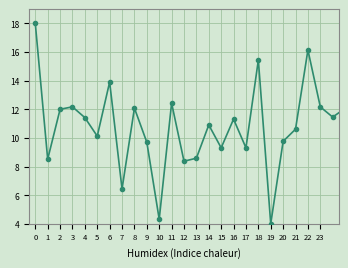

What is the minimum value shown in the chart?

4.0